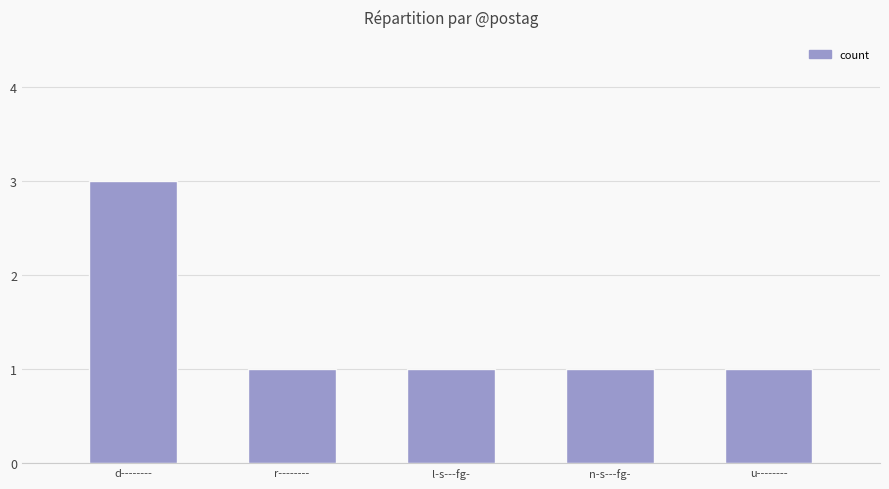

What is the label of the 1st bar from the left?

d--------